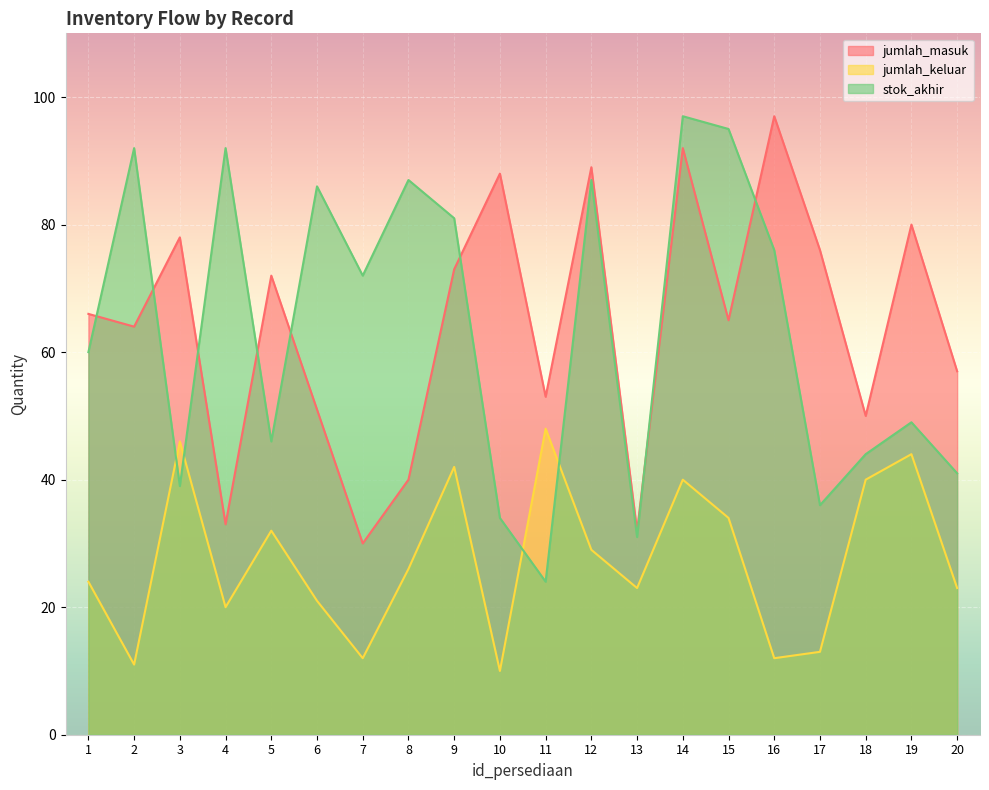

How many lines are shown in the chart?

3